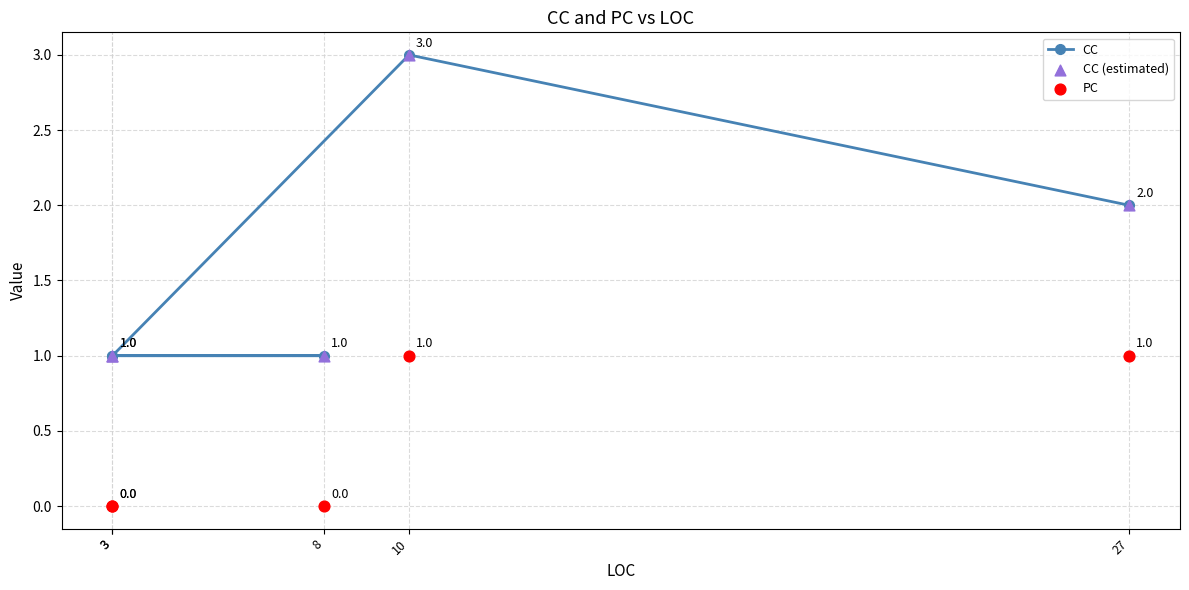

At how many categories does at least one series exceed 2?

1